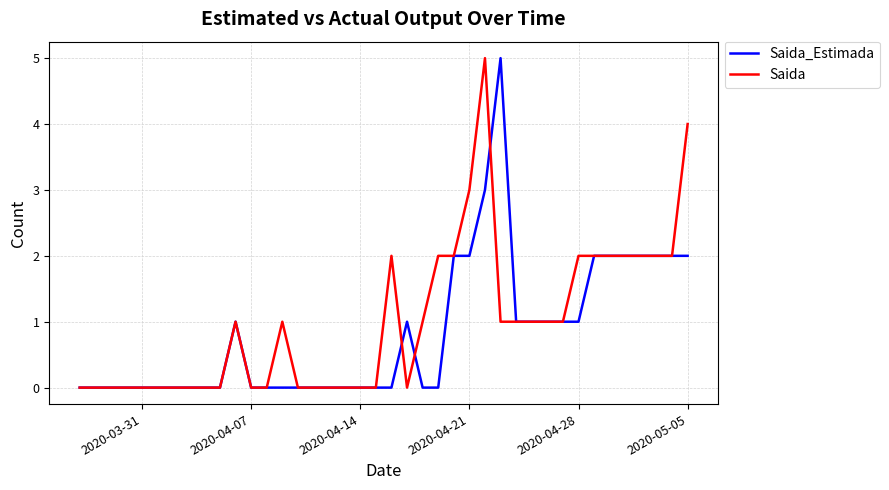

What is the maximum value for Saida?

5